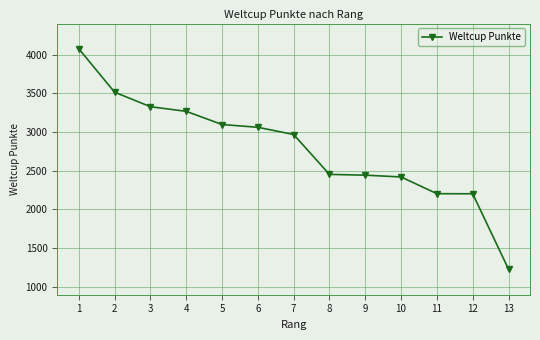

What is the value of the 8th point from the left?

2453